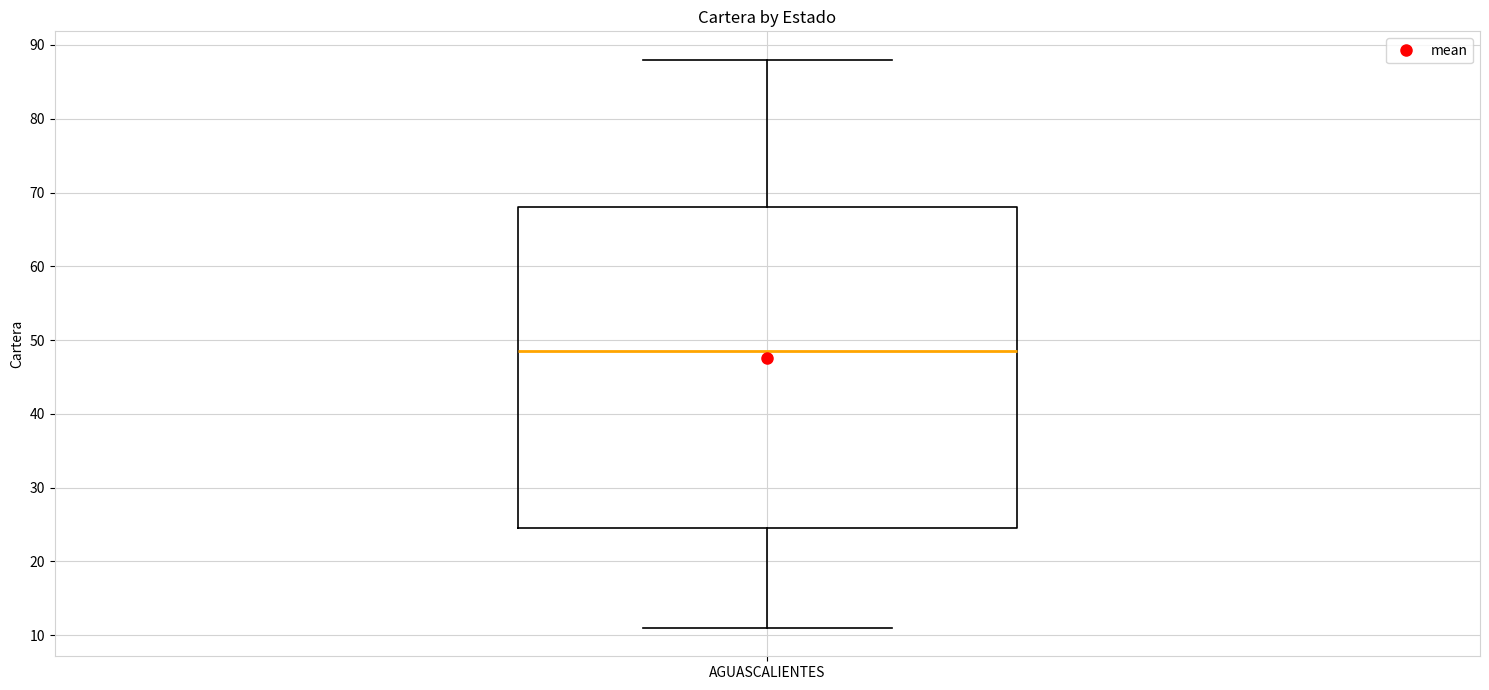

Where is the lower edge of the box for AGUASCALIENTES on the y-axis? The values are not printed on the chart, so give them approximately, as read against the axis.

25